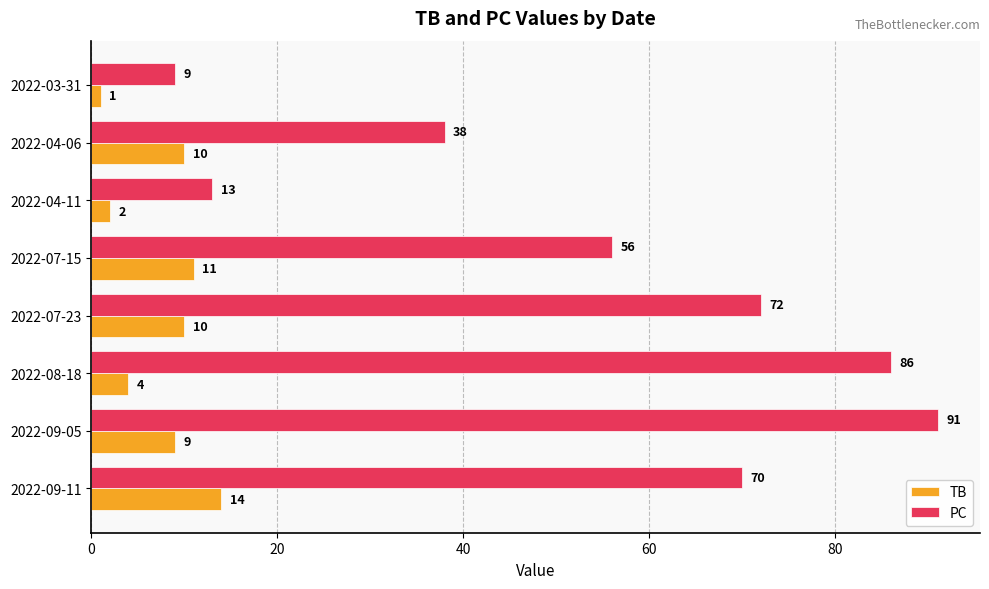

At 2022-04-11, list the series in order from largest to smallest.

PC, TB